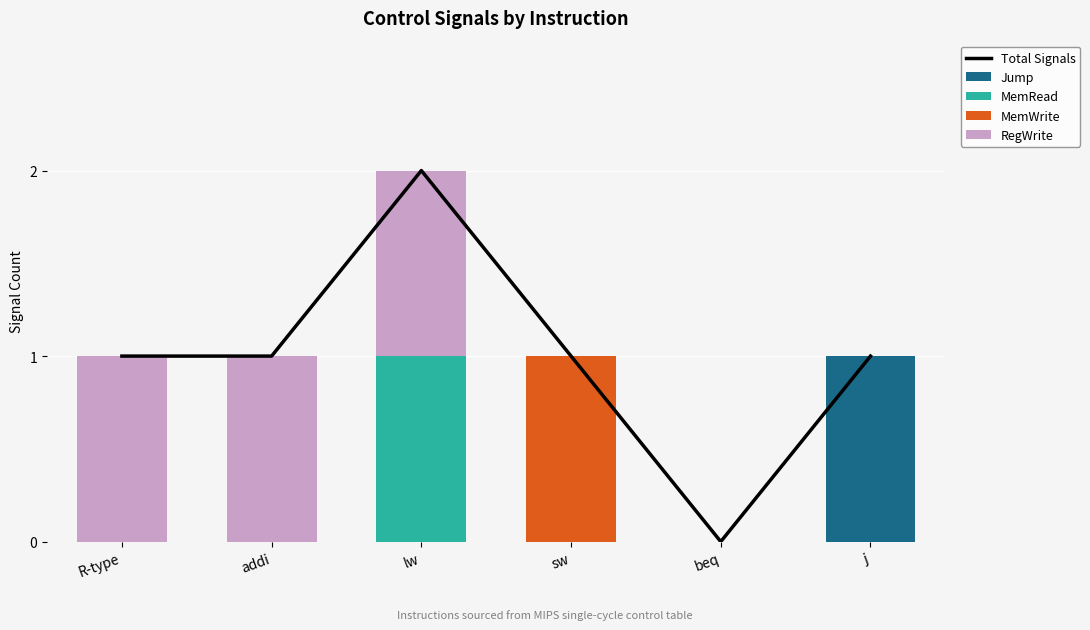

What position from the right is addi?

5